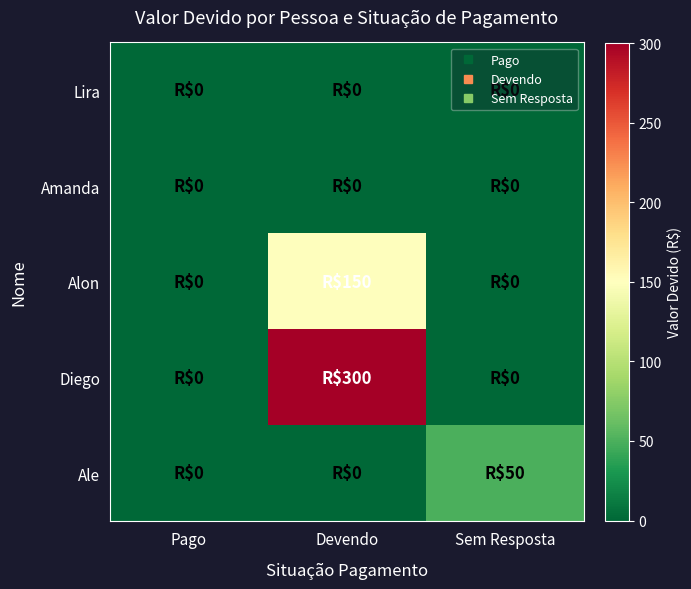

At which category is the sum across all series the highest?

Devendo